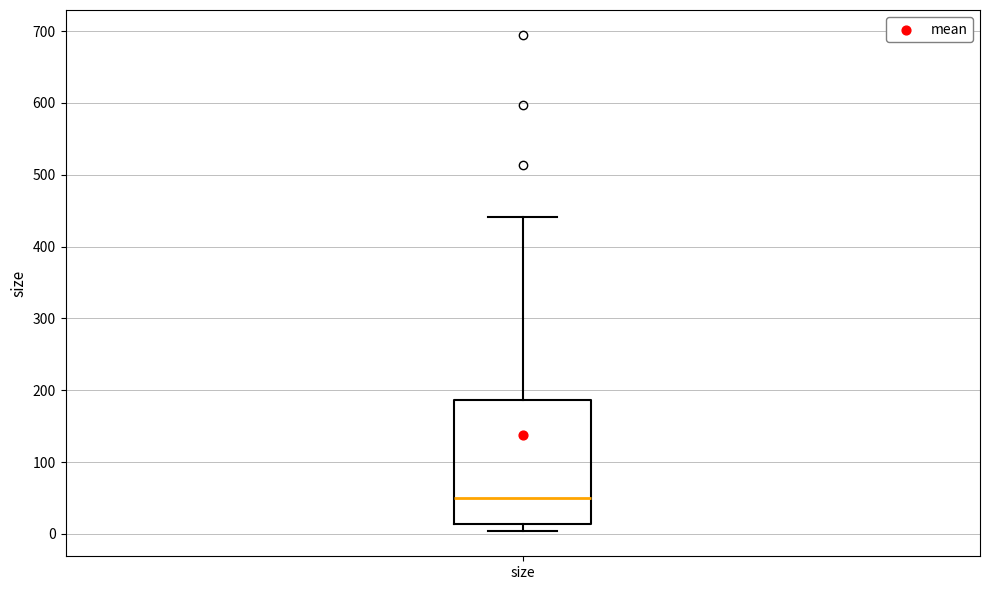

Where does the upper whisker of the box for size end on the y-axis? The values are not printed on the chart, so give them approximately, as read against the axis.

440